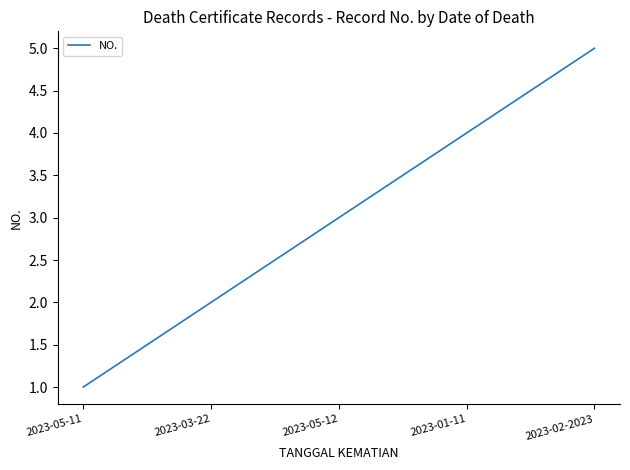

How many values are below 3?

2